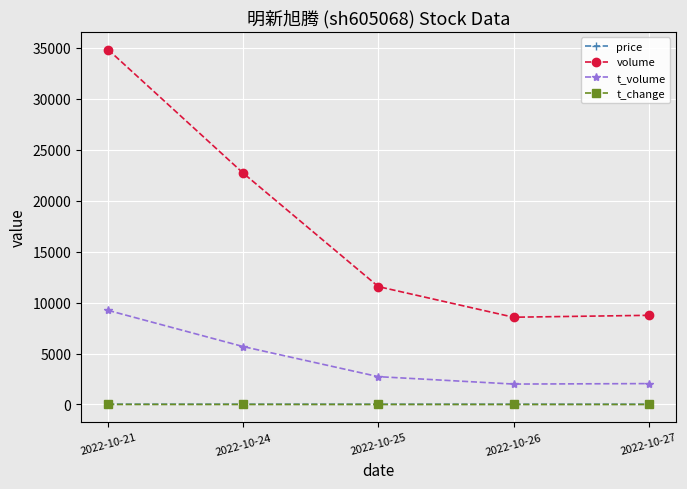

At how many categories does at least one series exceed 15555?

2